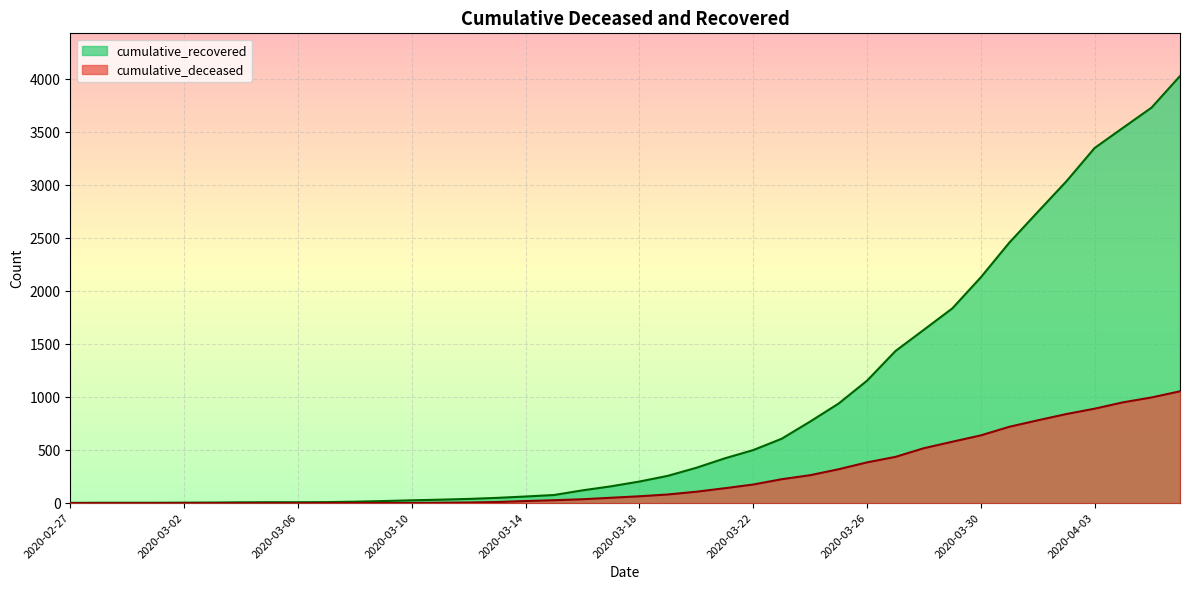

What is the label of the 7th point from the right?

2020-03-31